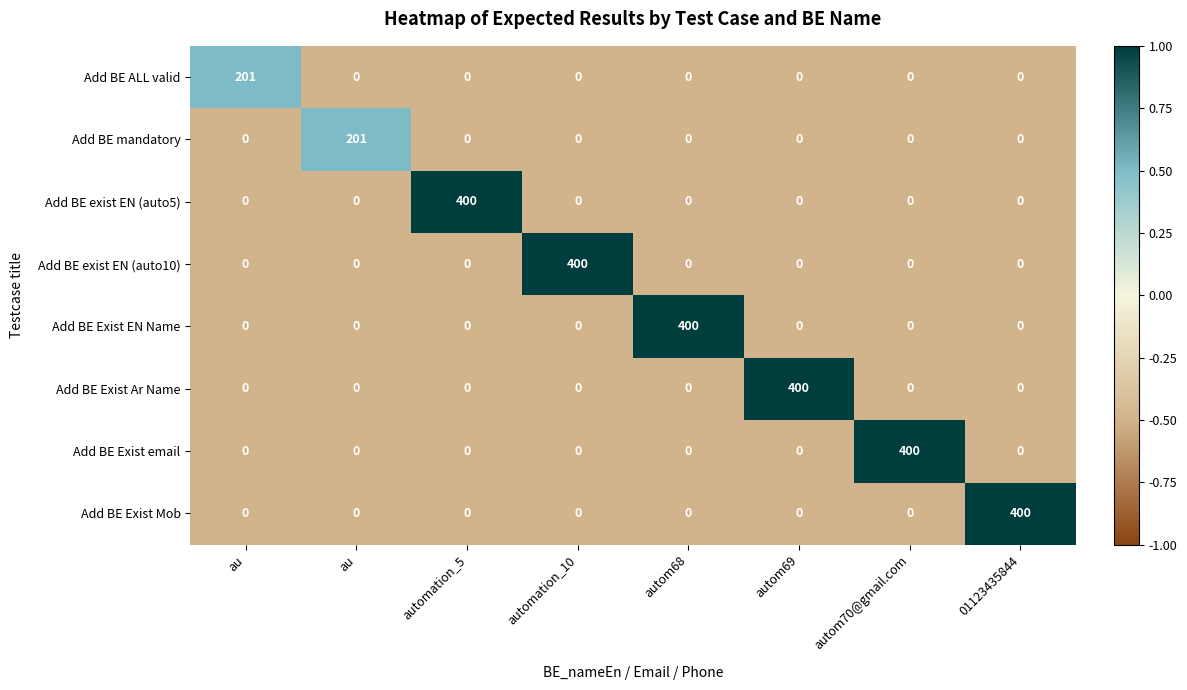

Which series has the widest spread of values?

Add BE exist EN (auto5)